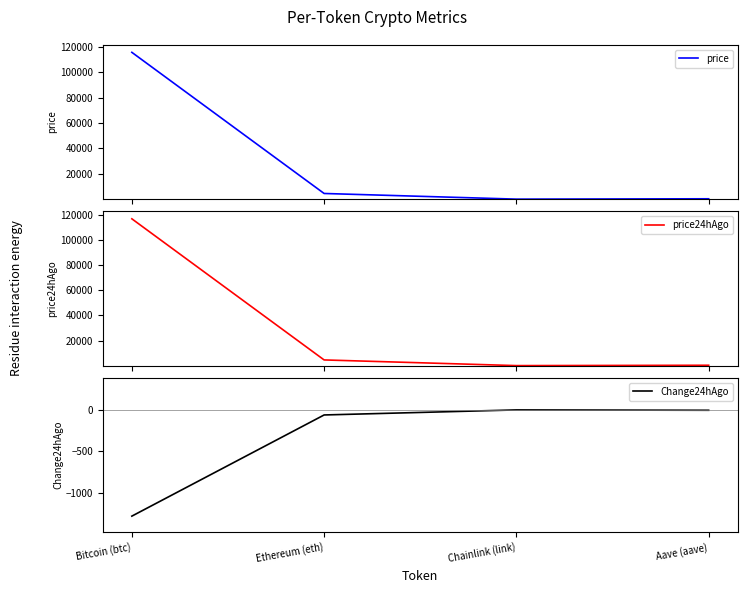

True or false: price24hAgo and price intersect in this chart.

False